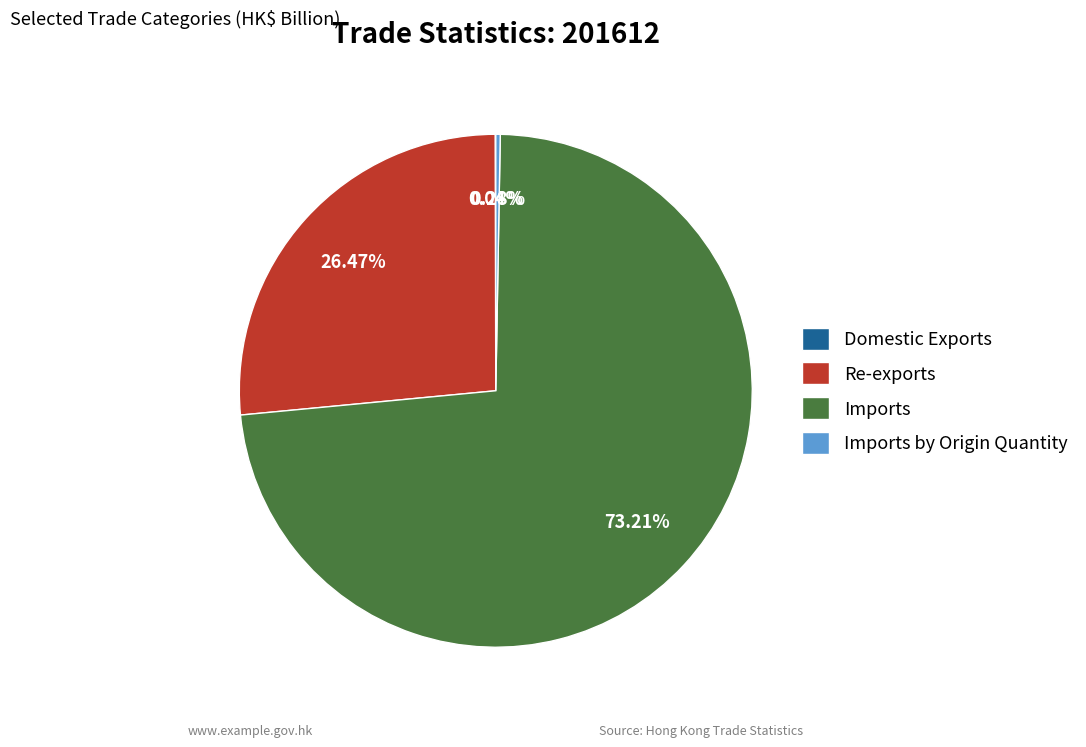

What percentage is the Imports slice, to the nearest percent?

73%